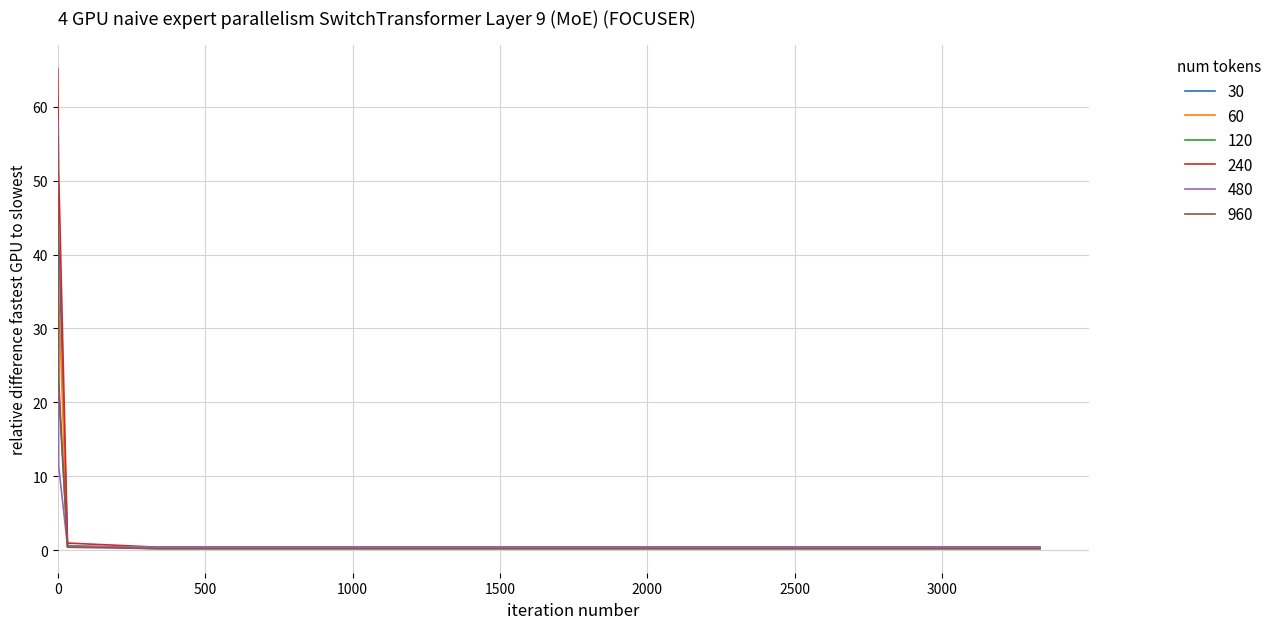

What is the maximum value shown in the chart?

65.2